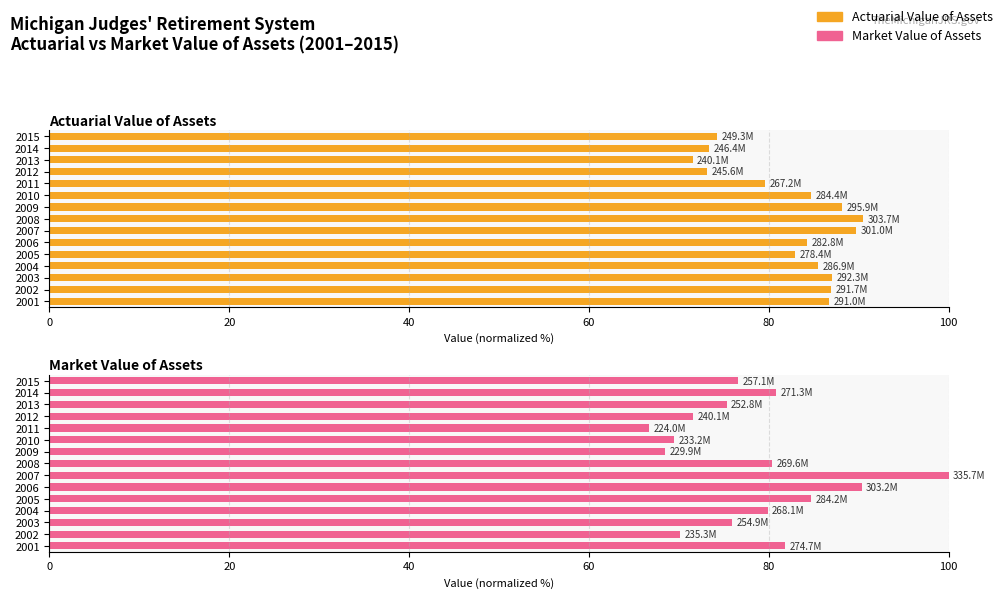

What is the sum of the Actuarial Value of Assets values at 2015 and 2007?

163.9